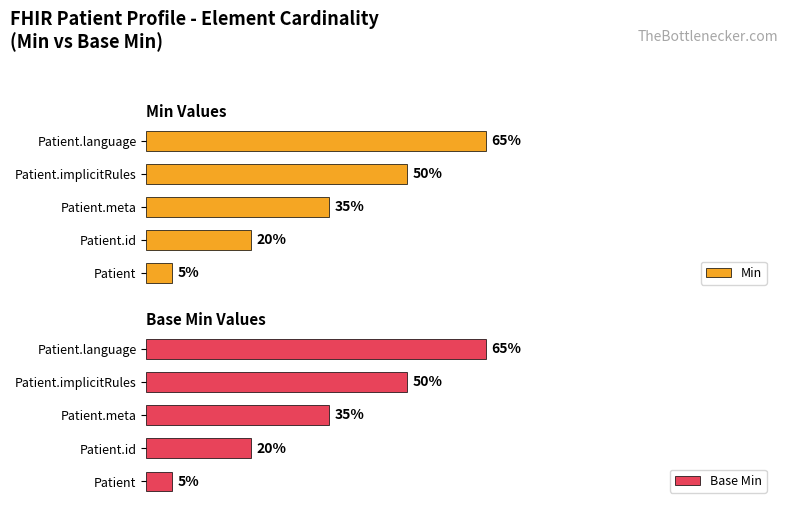

How many distinct data groups are displayed?

2